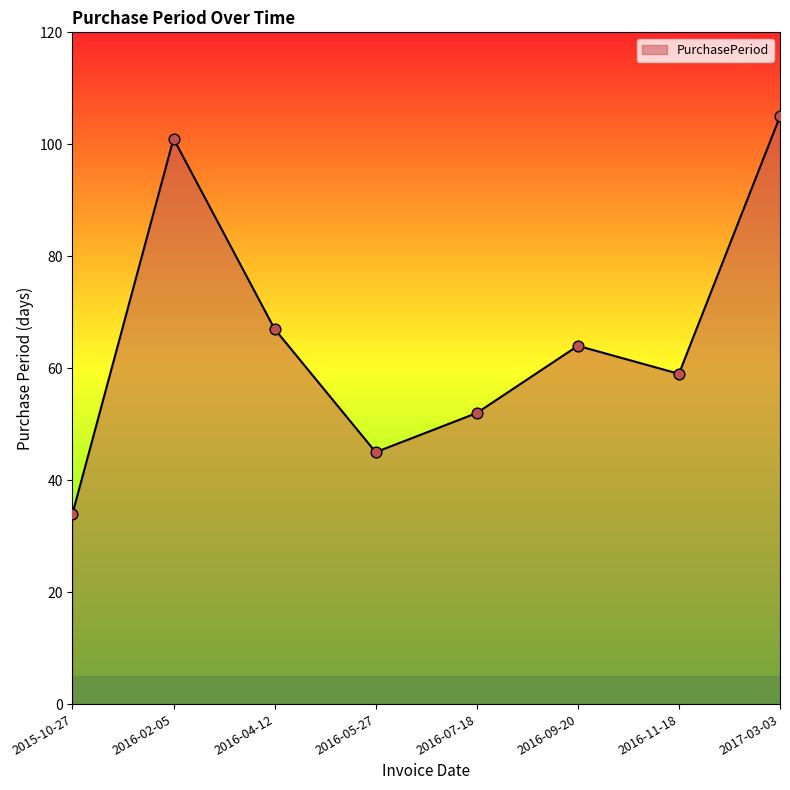

What is the ratio of the value at 2016-04-12 to the value at 2016-11-18?

1.1